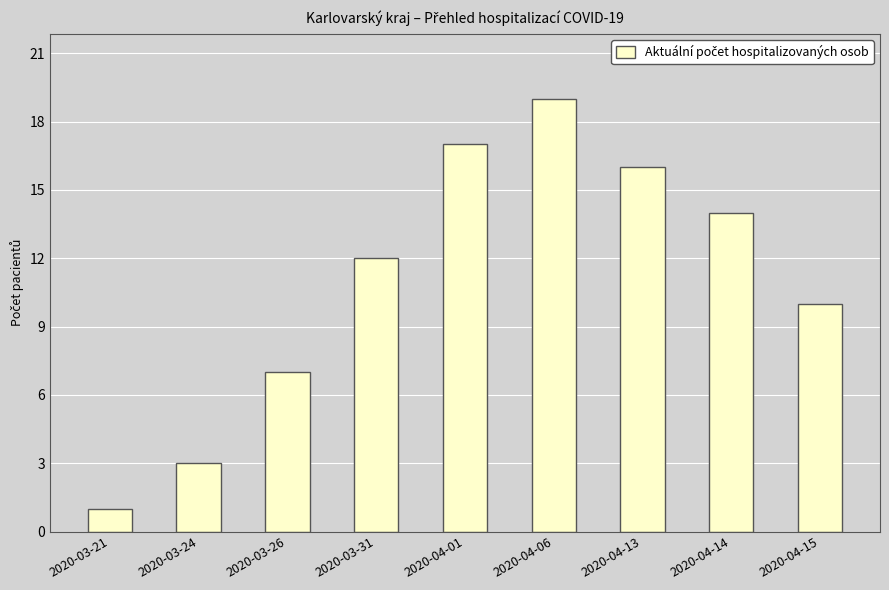

What is the sum of all values?

99